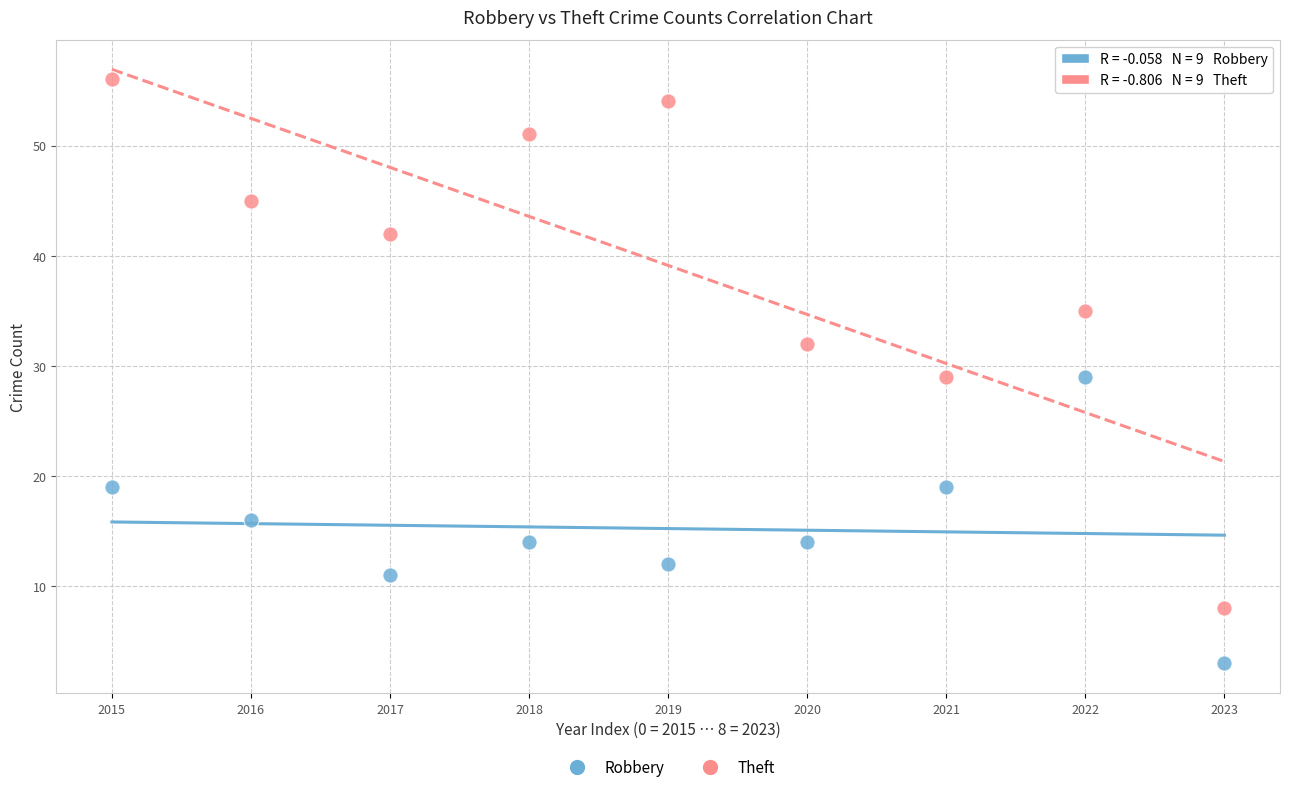

Across all data points, what is the range of Y values (max minus min)?

53